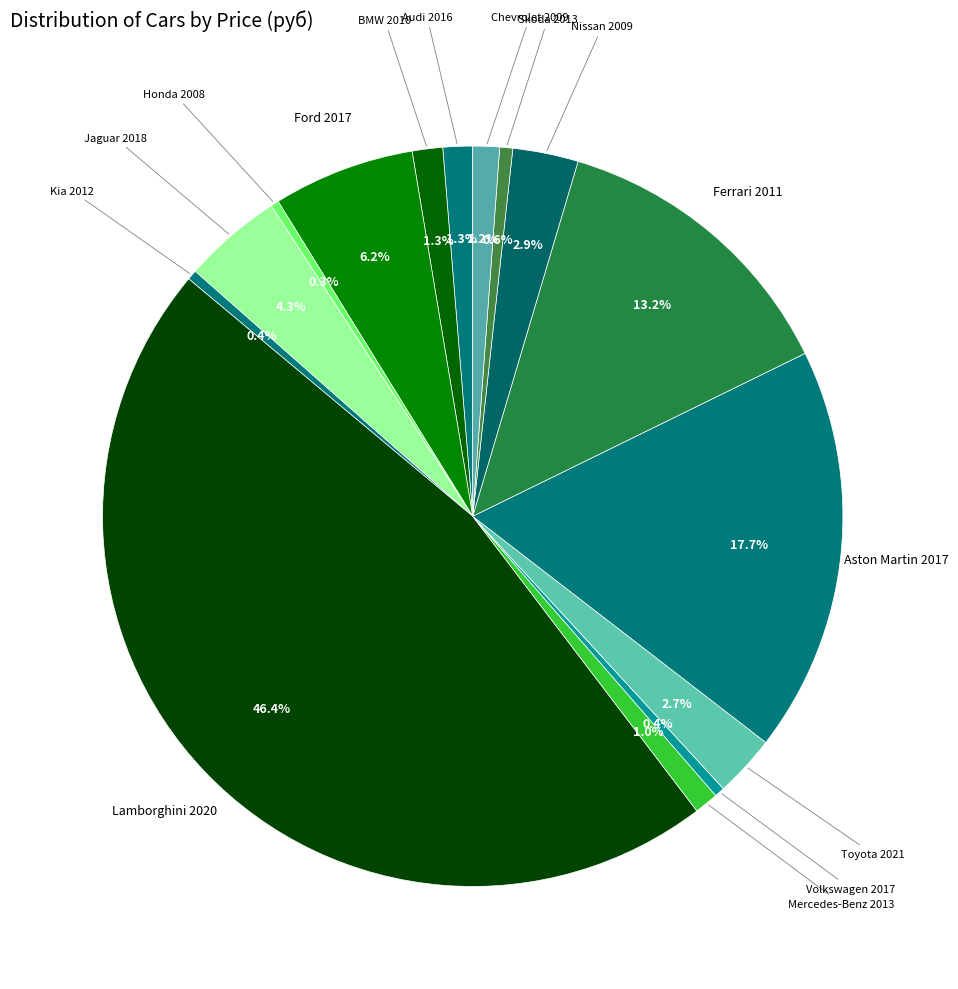

Which slice is the largest?

Lamborghini 2020